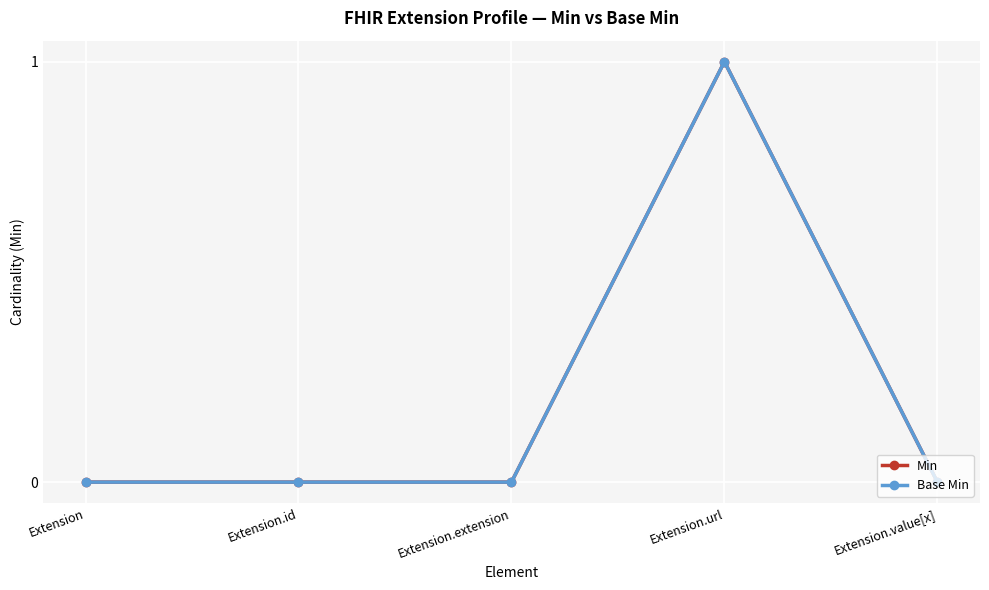

Is this an area chart (filled region under the line)?

No